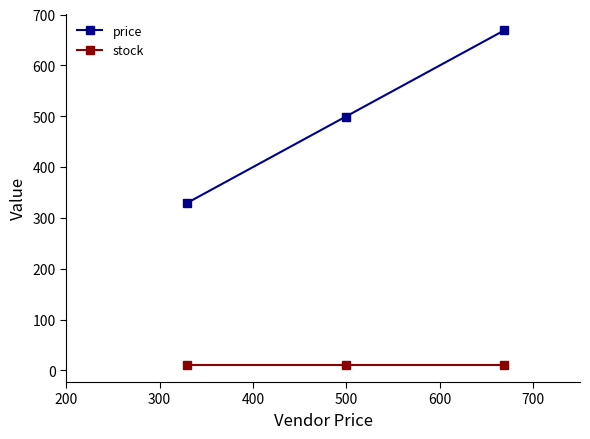

Reading left to right, what are all the values shown in this chart?

price: 329	499	669
stock: 10	10	10